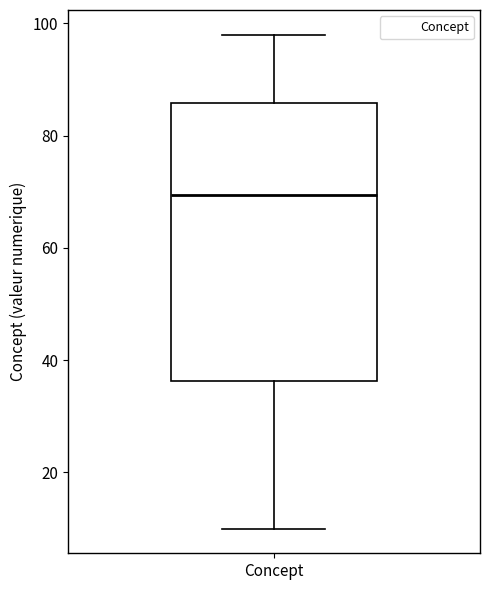

Where does the median line of the box for Concept sit on the y-axis? The values are not printed on the chart, so give them approximately, as read against the axis.

70